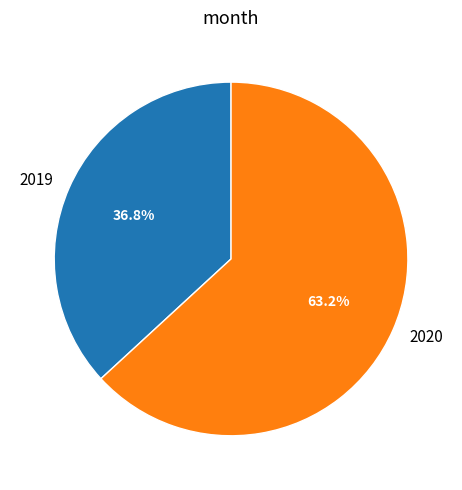

To the nearest percent, what percentage of the pie is 2020?

63%